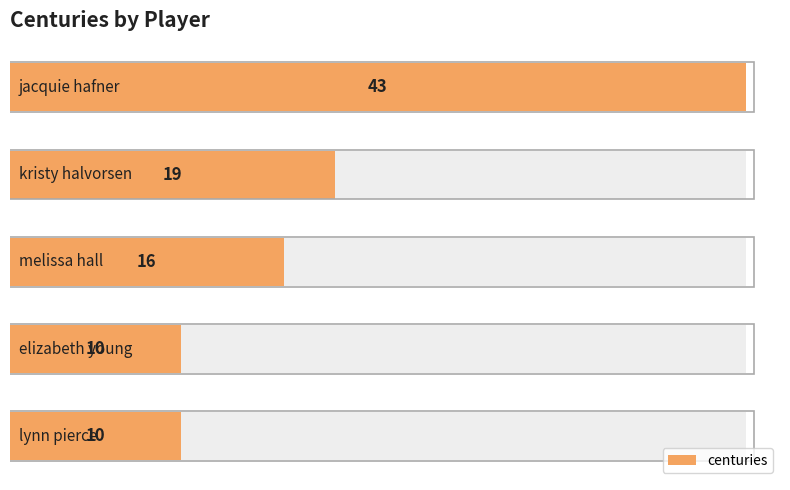

Are the bars grouped side by side (vs. stacked)?

No